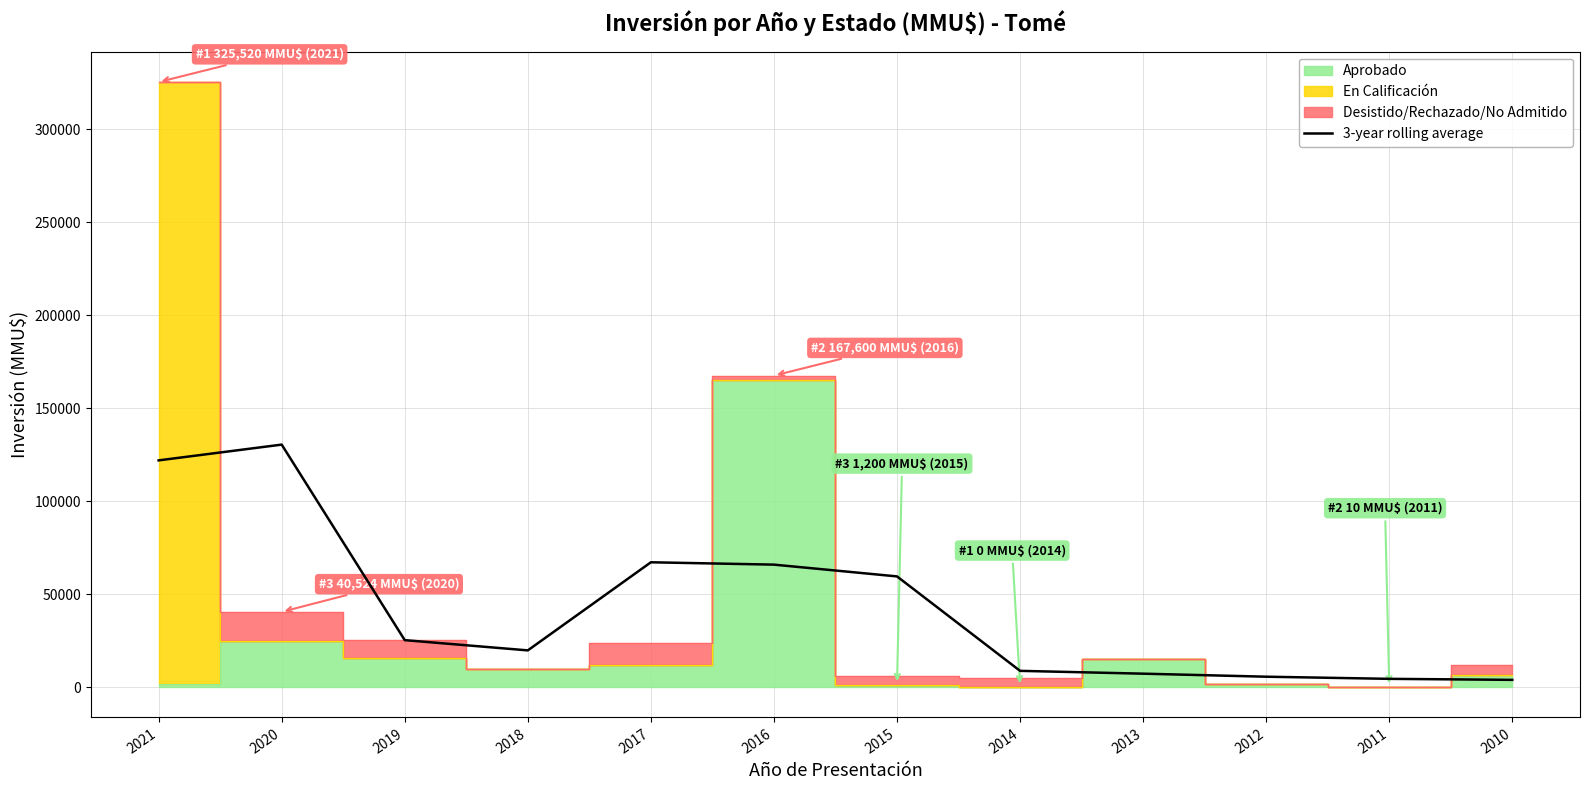

Where is the first local maximum?

2020